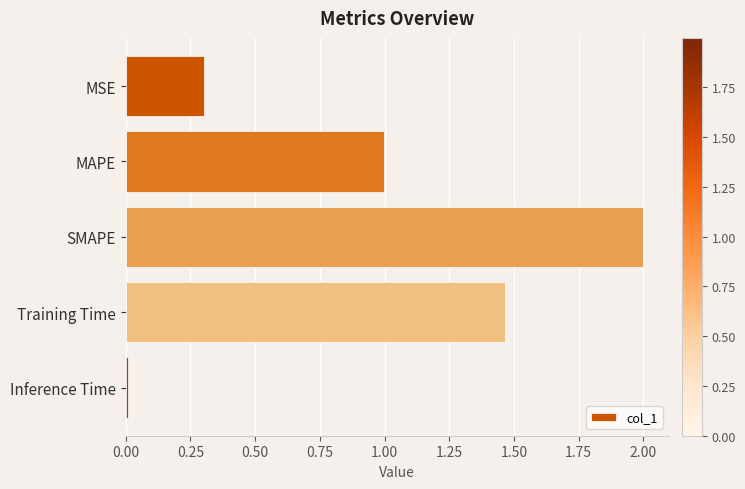

Which has a higher value, SMAPE or Inference Time?

SMAPE